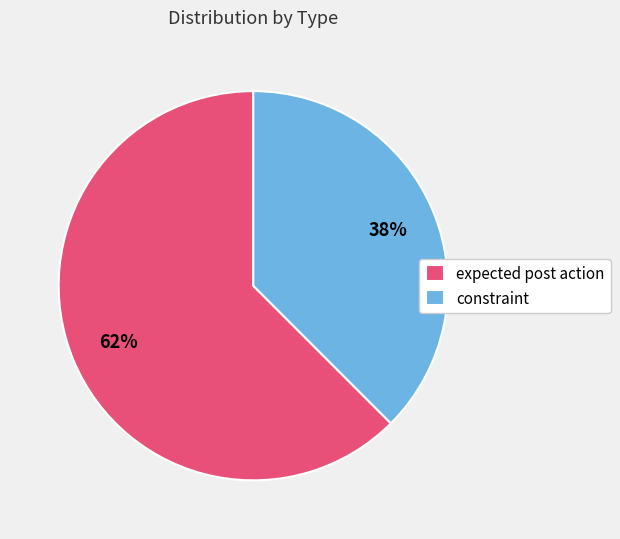

To the nearest percent, what percentage of the pie is expected post action?

62%